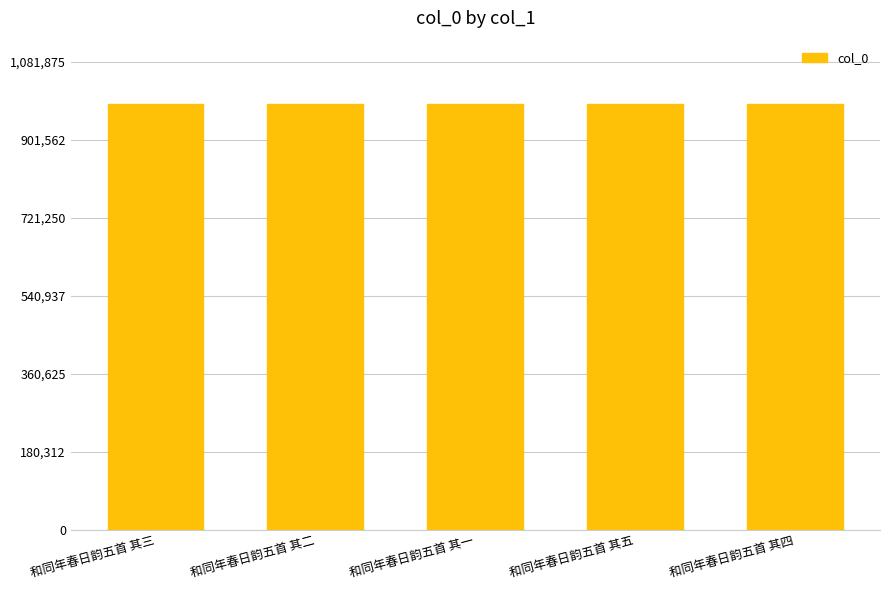

What is the label of the 4th bar from the left?

和同年春日韵五首 其五